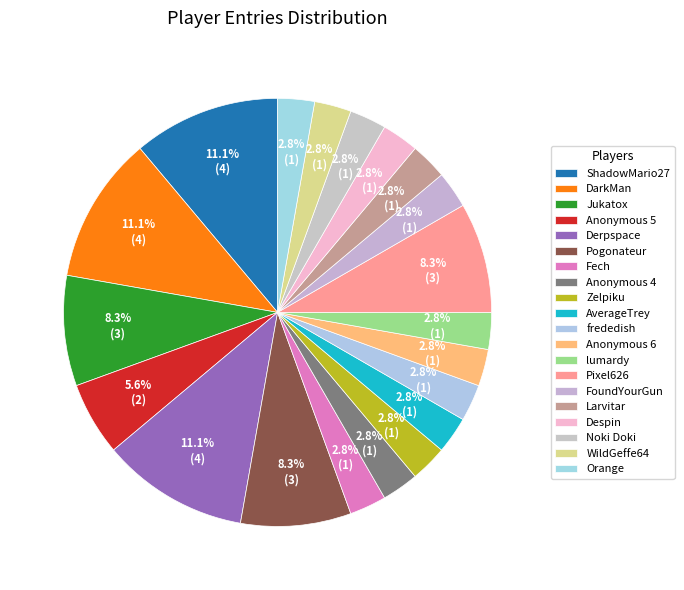

Combined, what portion of the pie is ShadowMario27 and FoundYourGun?

13.9%